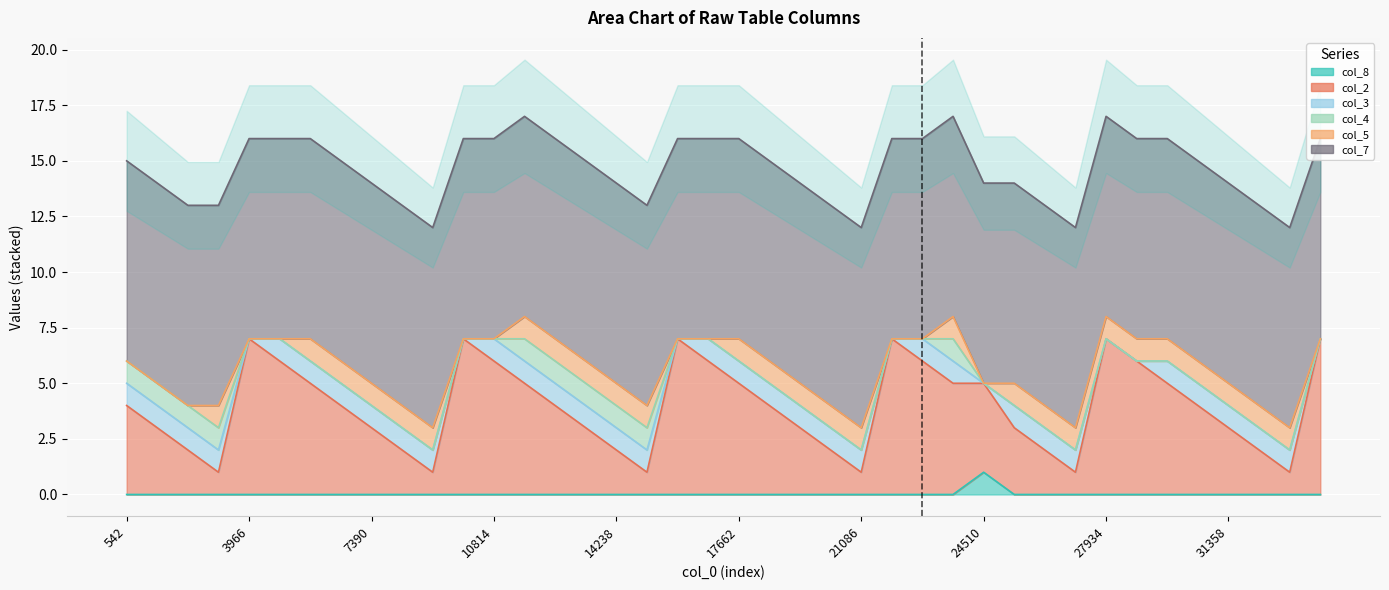

Which series changed the most between 10814 and 17662?

col_2